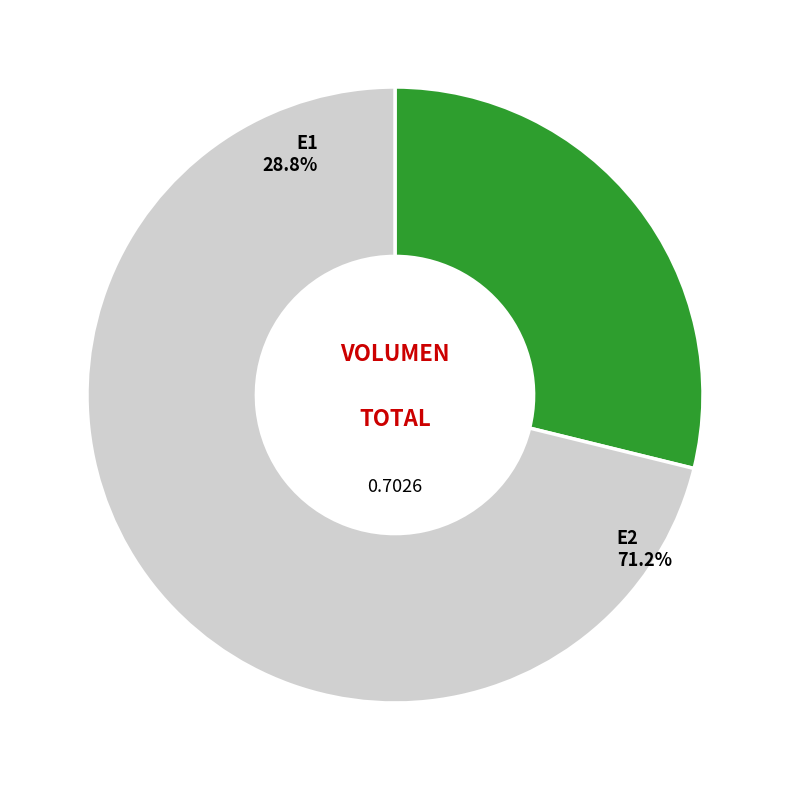

What percentage do E2 and E1 together represent?

100.0%